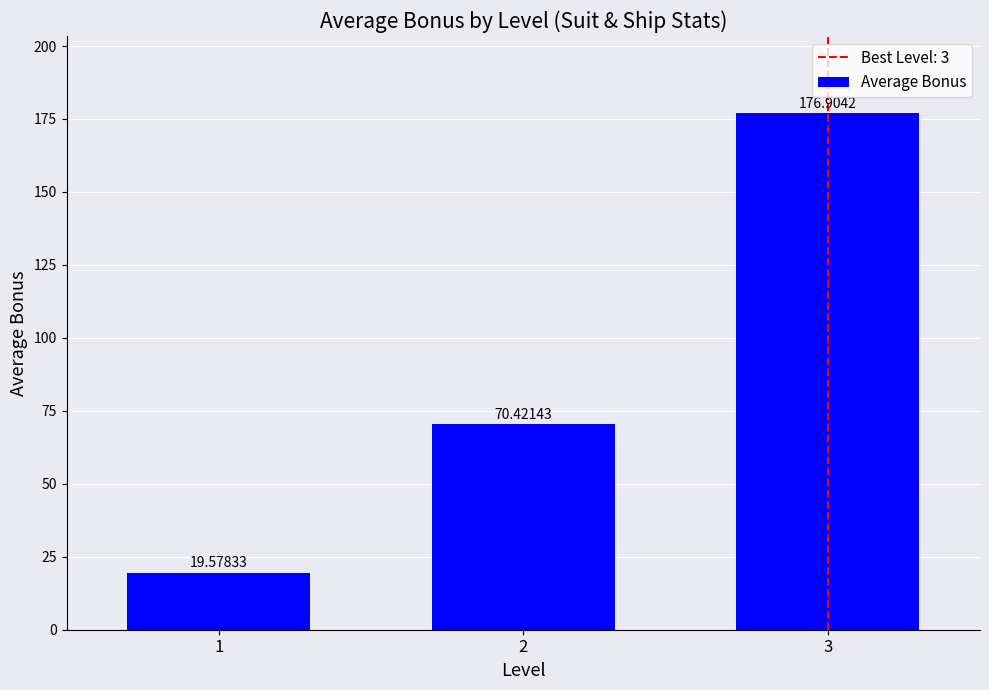

Which has a higher value, 1 or 2?

2